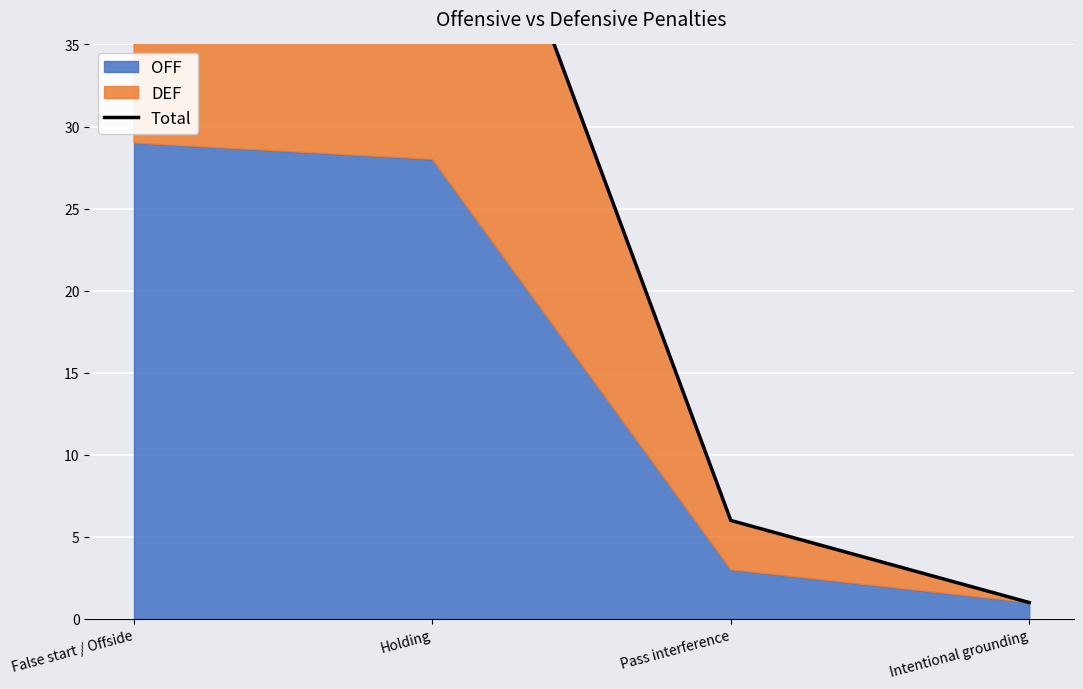

Between Pass interference and False start / Offside, which is larger?

False start / Offside